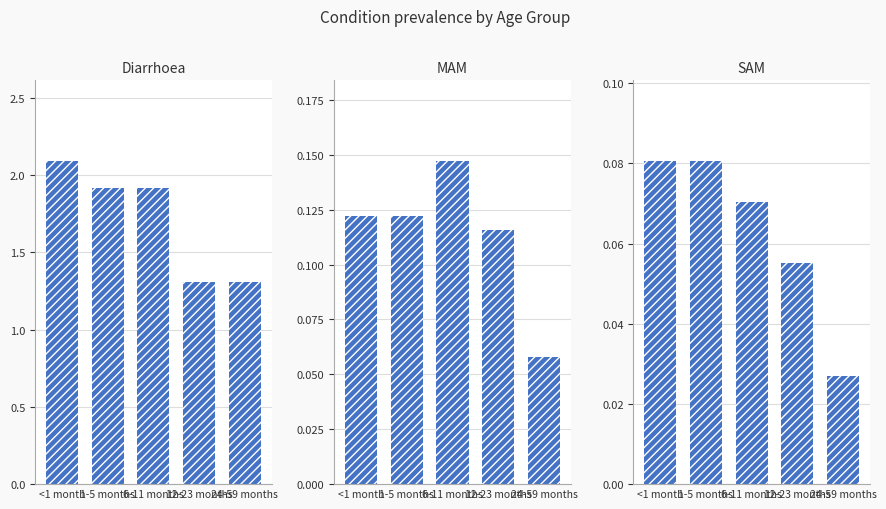

Which has a higher value, 1-5 months or <1 month?

<1 month